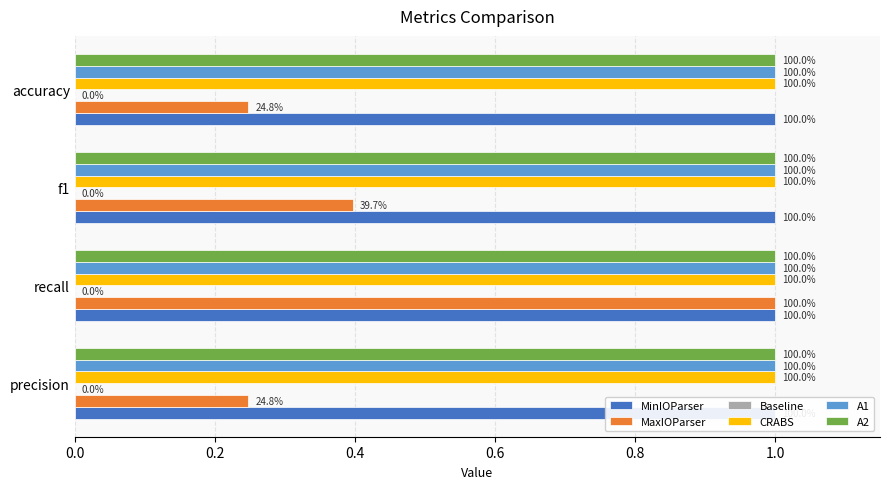

Are the bars horizontal?

Yes